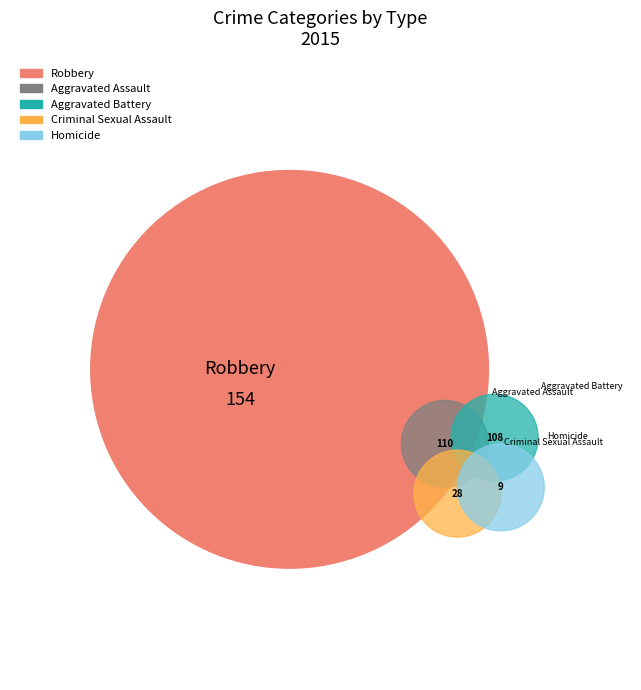

What percentage is the Aggravated Battery slice, to the nearest percent?

26%